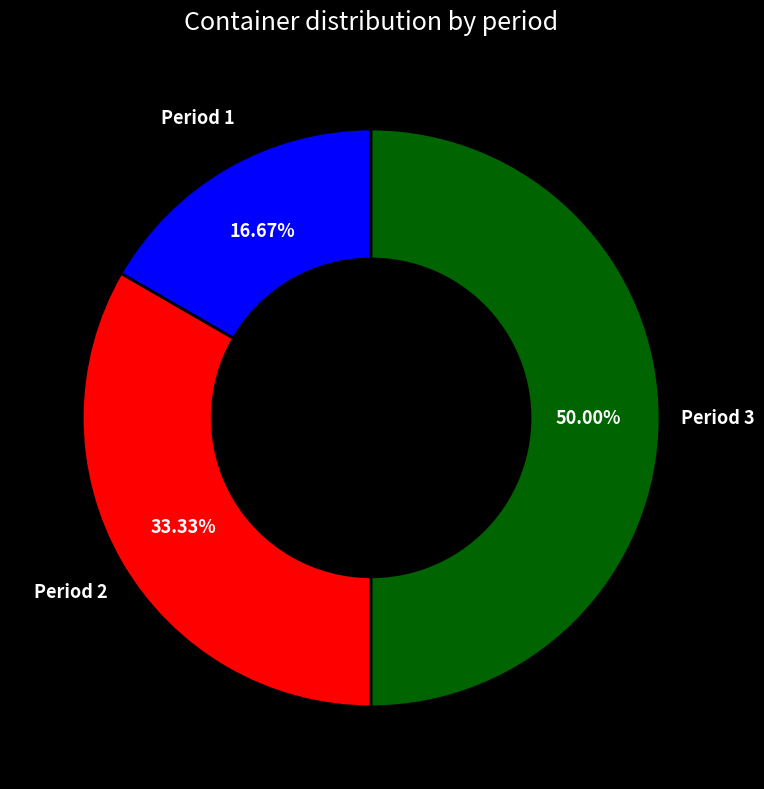

How many segments does this pie chart have?

3